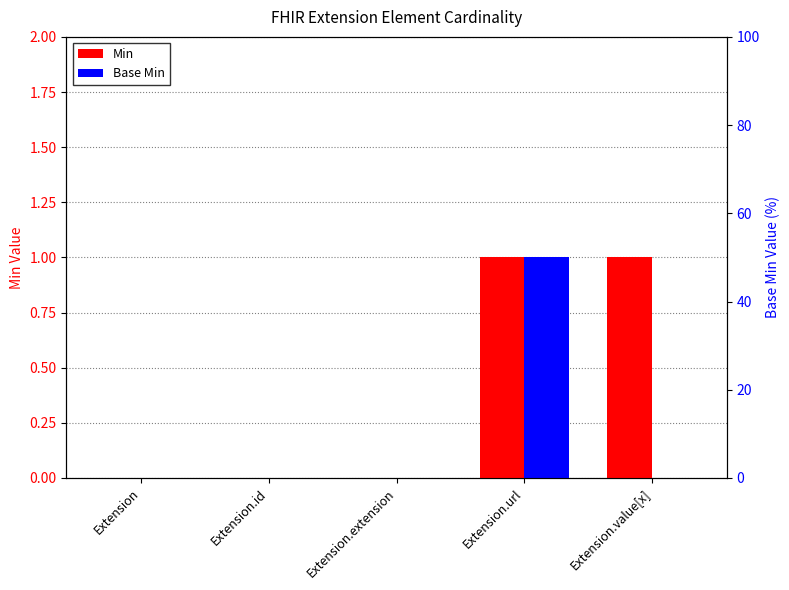

Reading left to right, transcribe all the data shown in this chart.

Min: 0	0	0	1	1
Base Min: 0	0	0	1	0